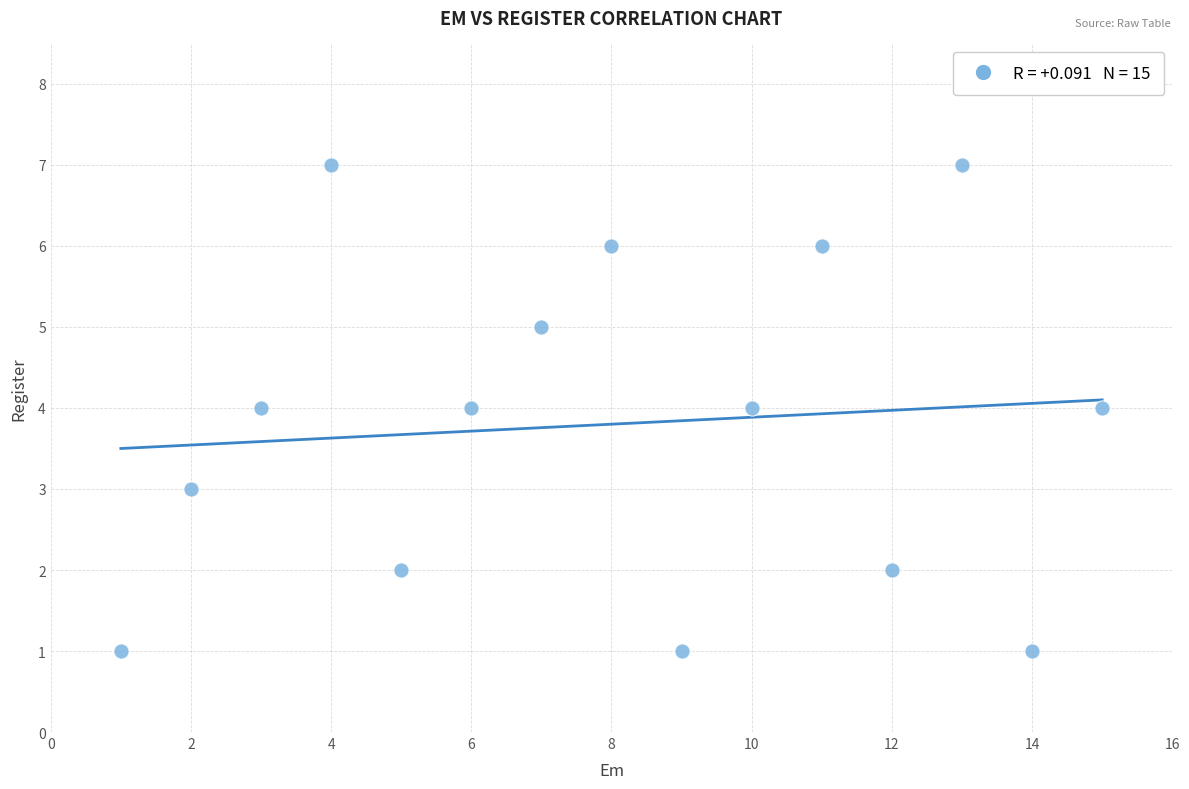

What is the range of Y values (max minus min)?

6